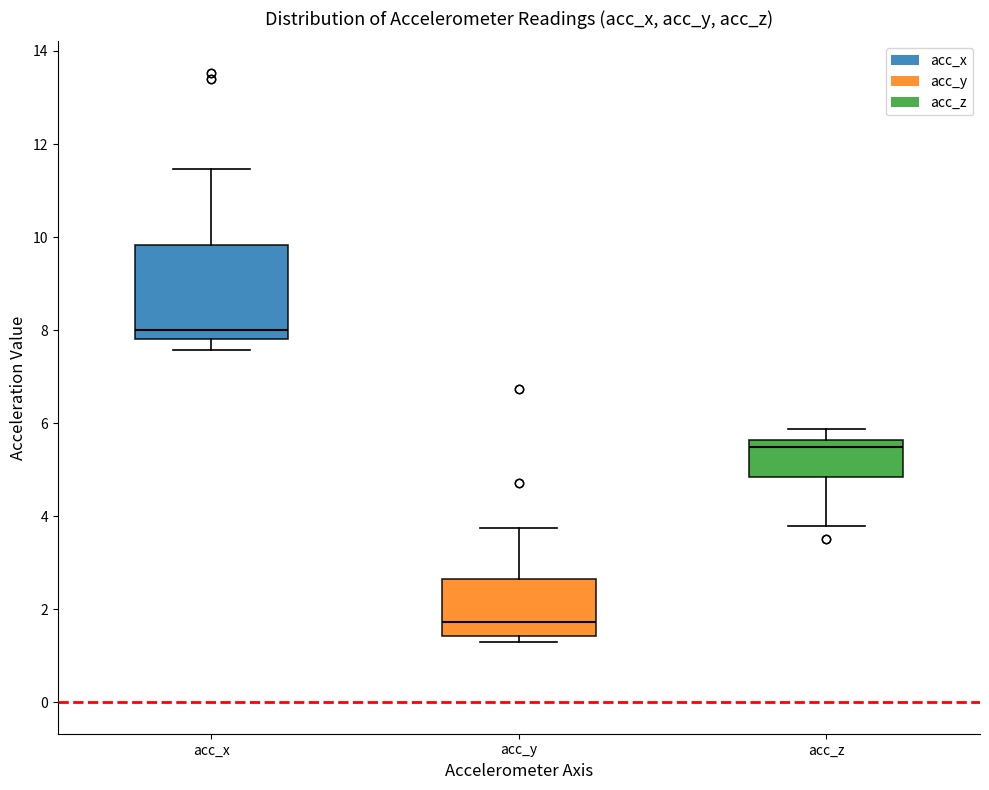

Where is the upper edge of the box for acc_x on the y-axis? The values are not printed on the chart, so give them approximately, as read against the axis.

9.8